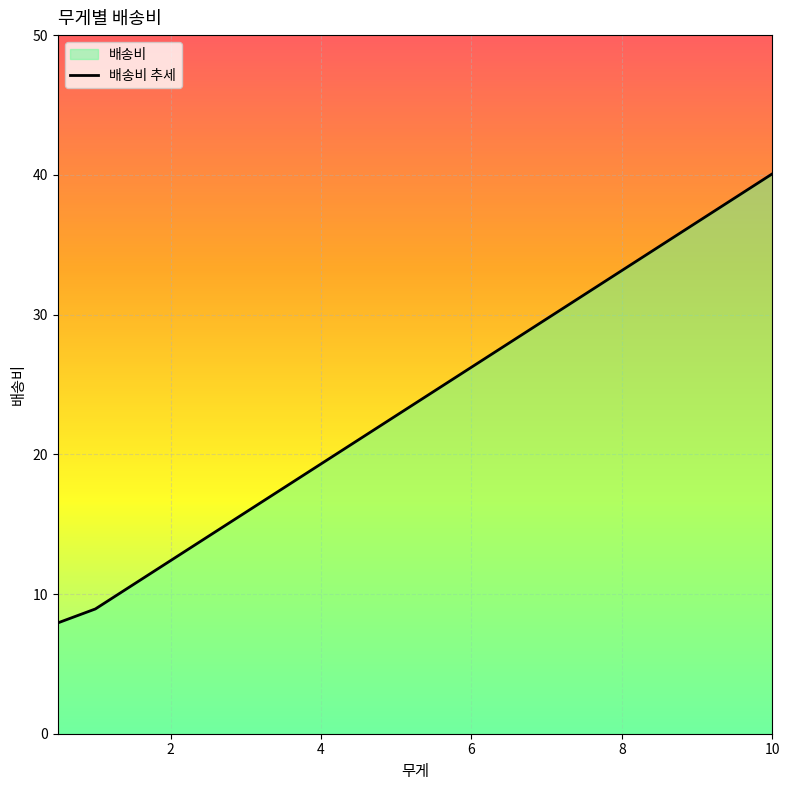

At which category does the chart reach its peak across all series?

10